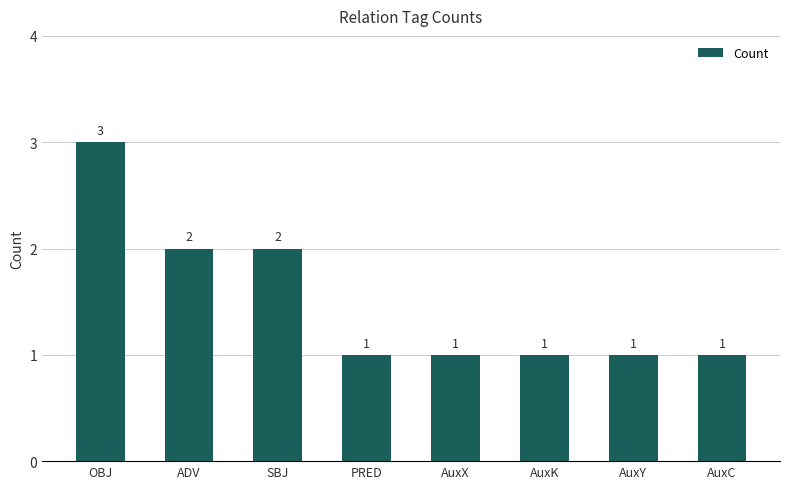

What is the maximum value shown in the chart?

3